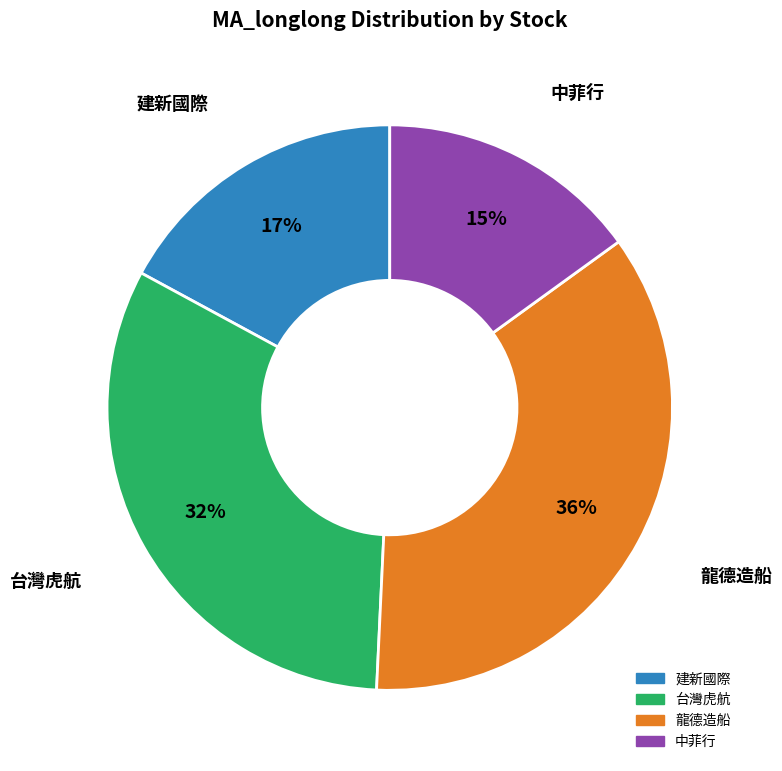

What is the smallest slice in the pie chart?

中菲行